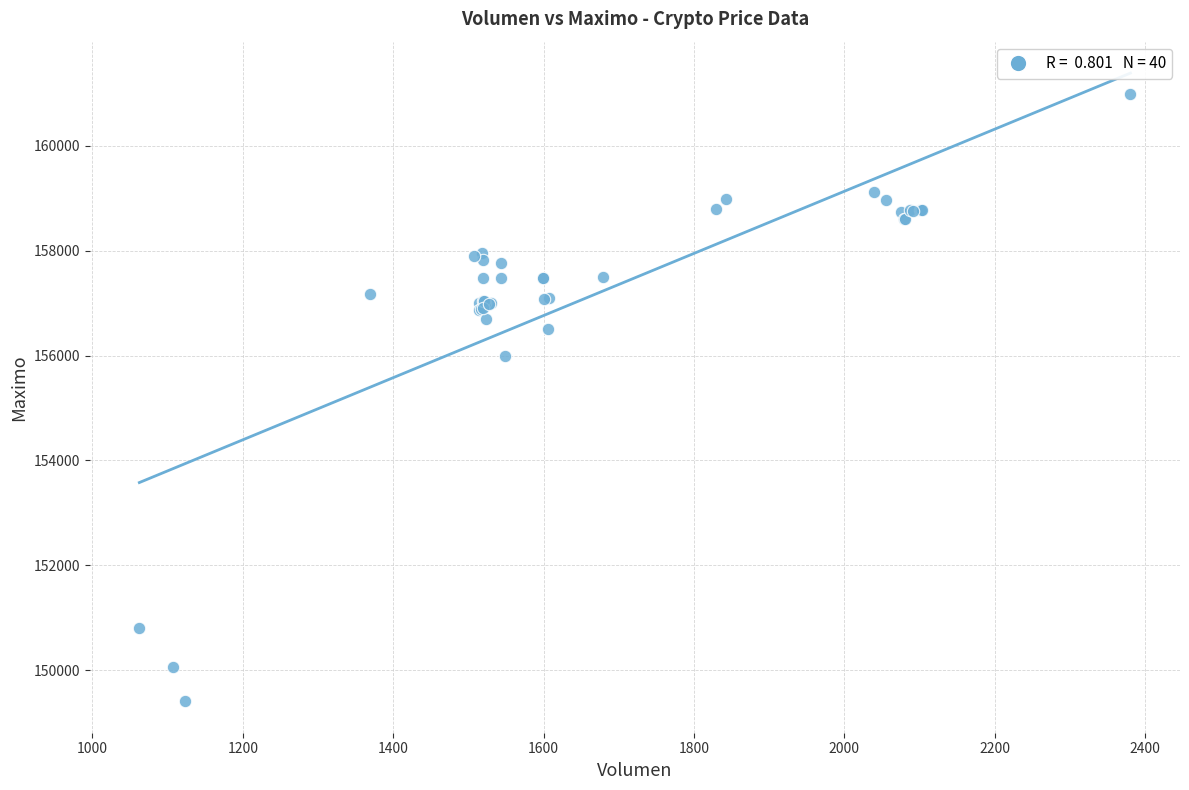

What Y value in the scatter plot is closest to 155202?

156000